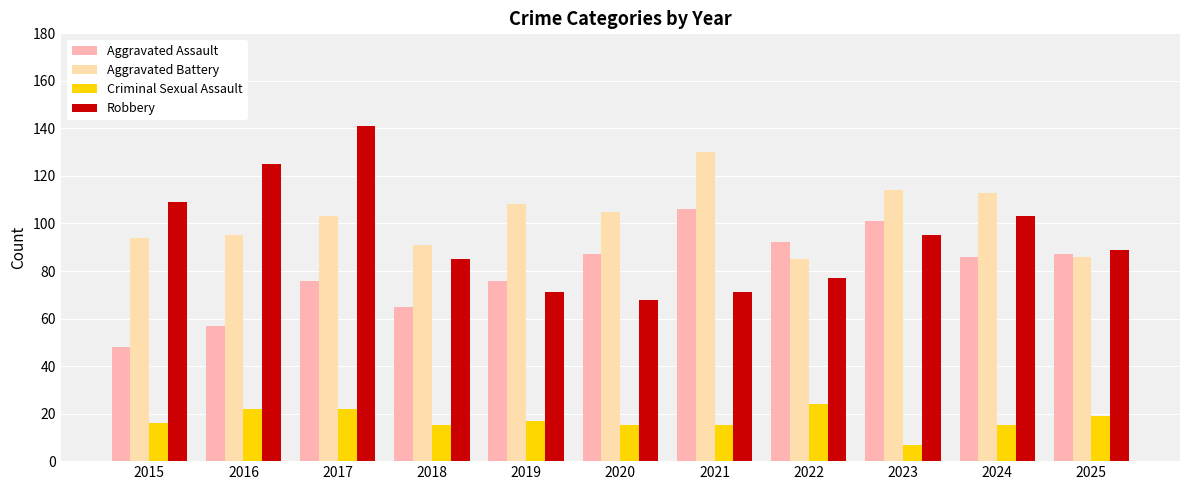

How many bars are there in total?

44